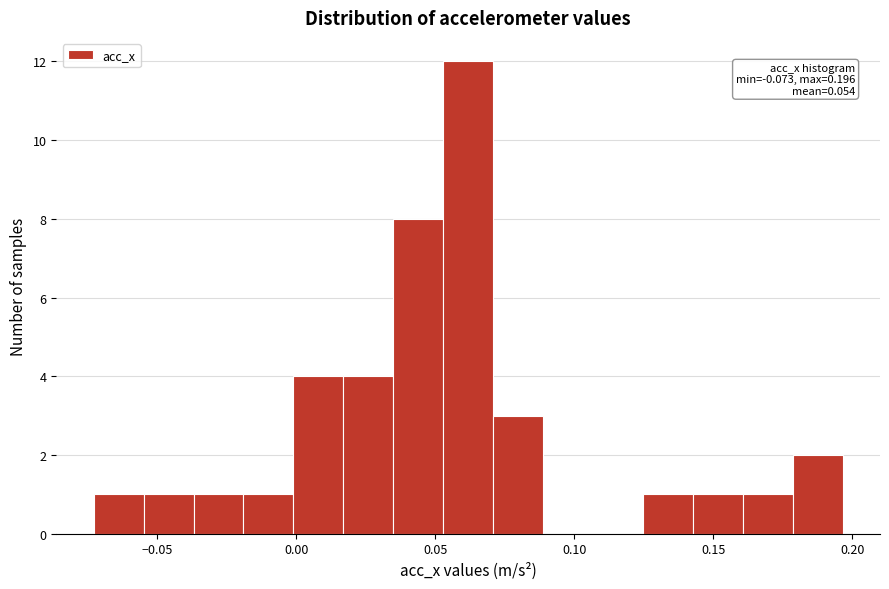

Read against the x-axis, roughly where is the centre of the tallest bar?

0.060